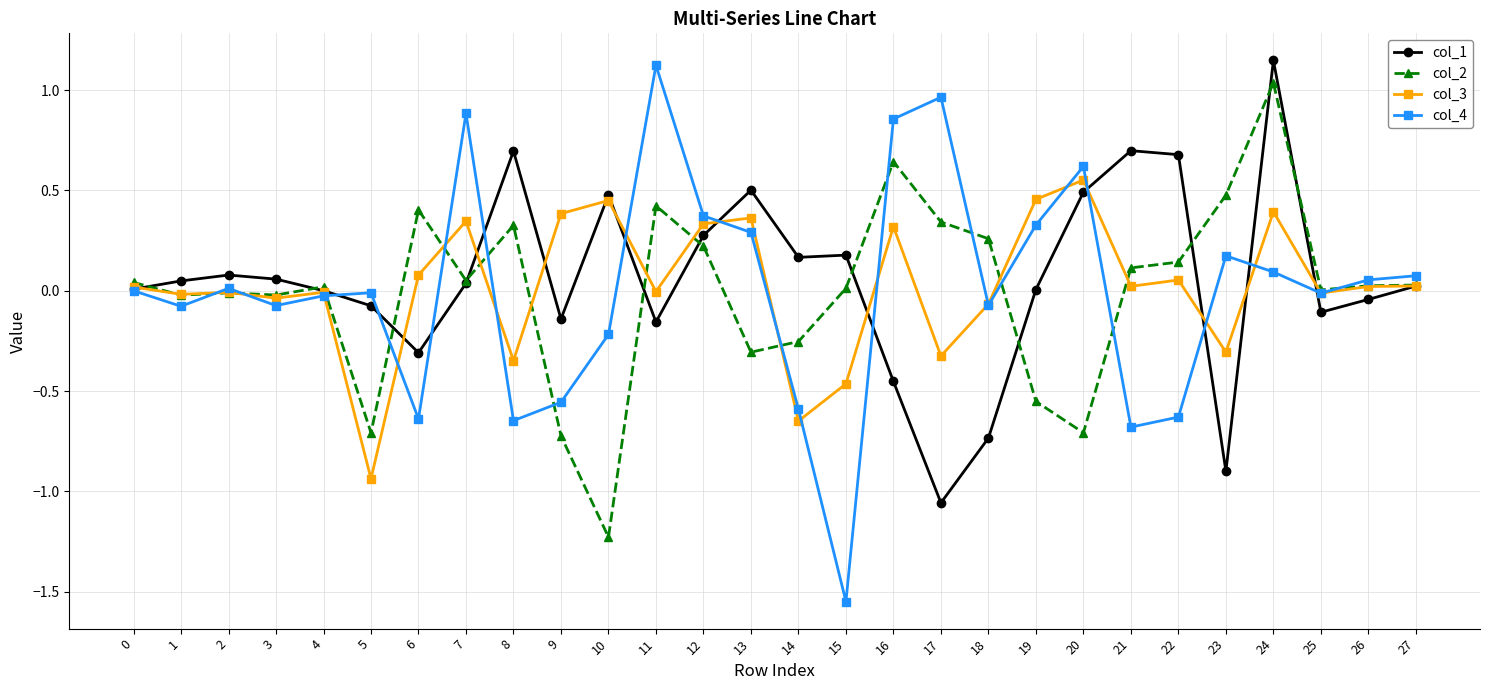

Between 14 and 27, which series saw the biggest shift?

col_3